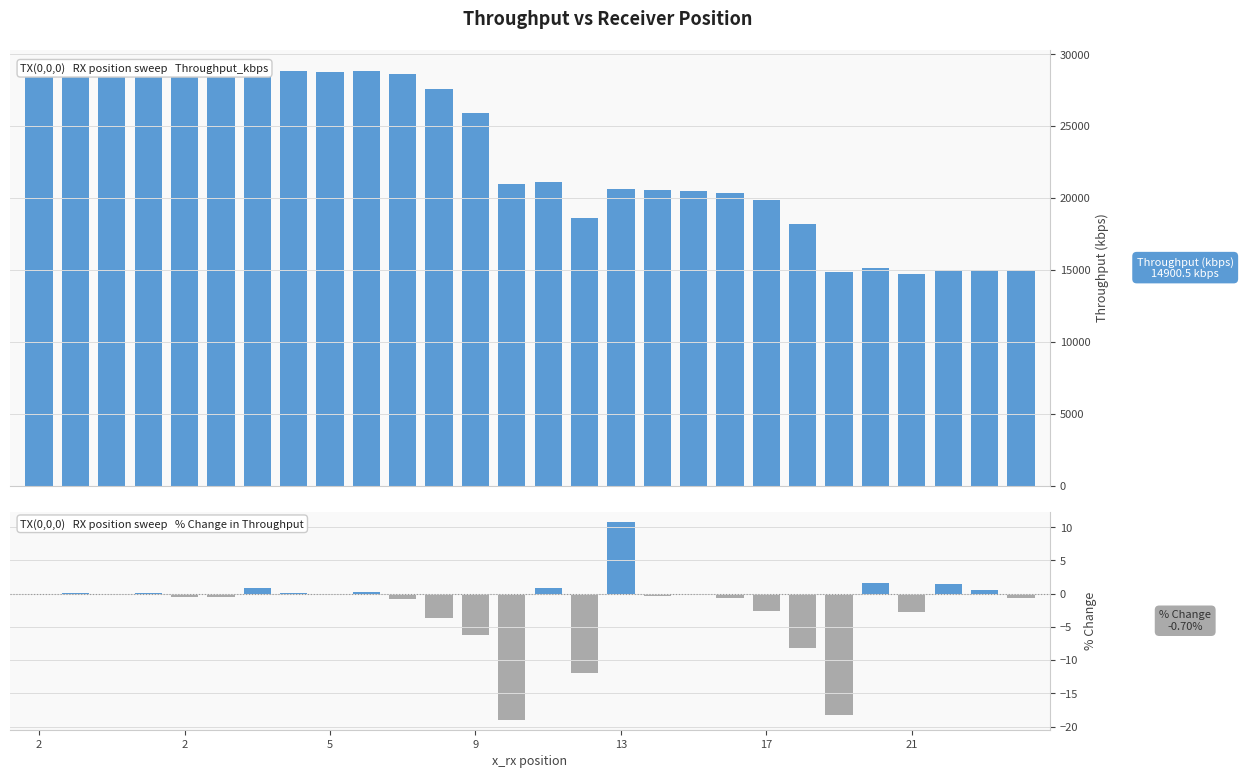

What is the label of the 1st bar from the right?

27